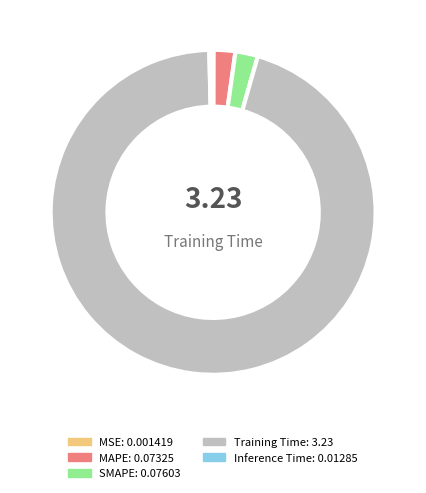

Which slice is the largest?

Training Time